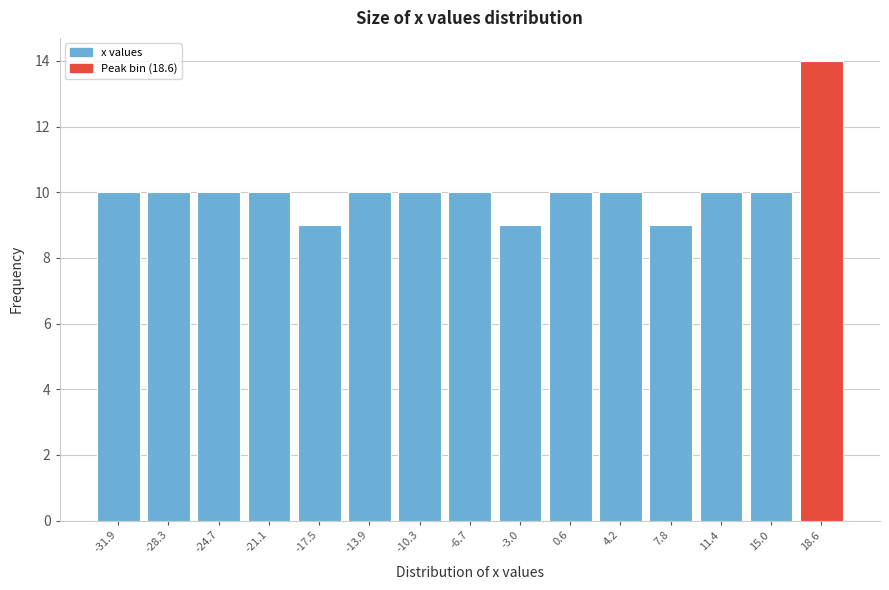

Reading right to left, transcribe all the data shown in this chart.

14	10	10	9	10	10	9	10	10	10	9	10	10	10	10